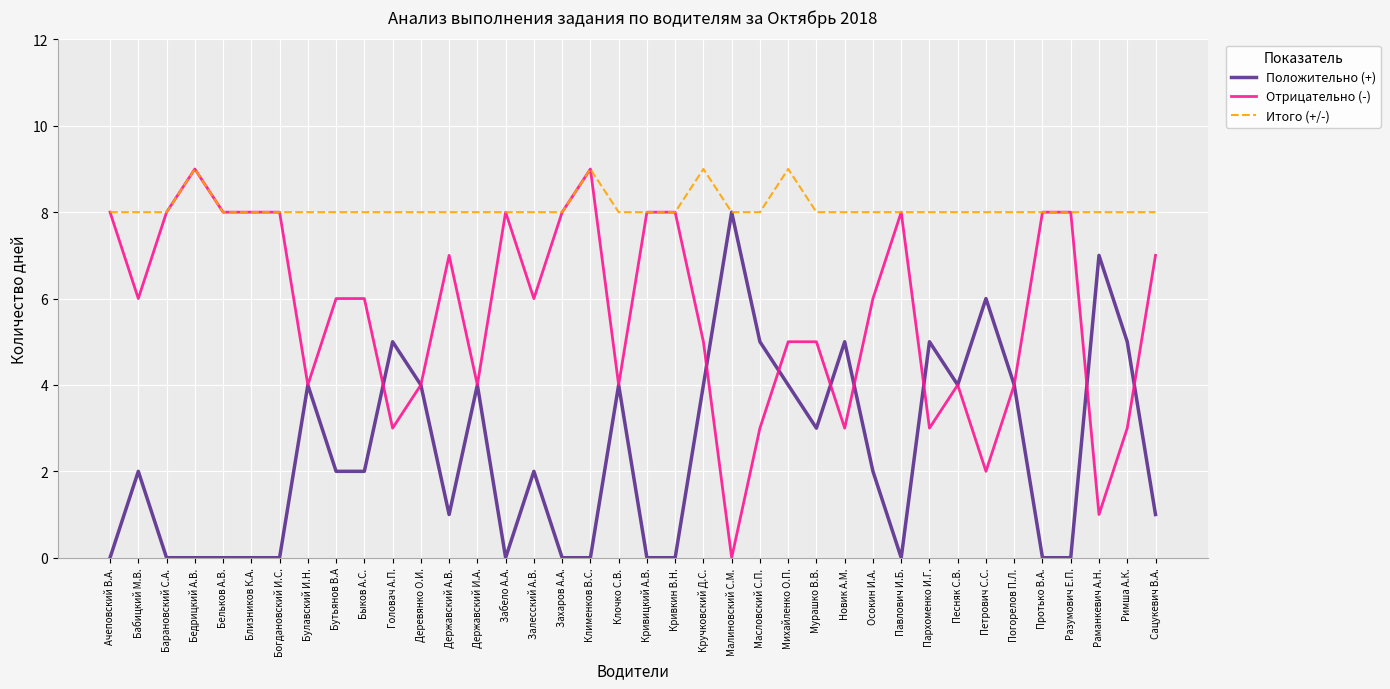

What is the total value across all series at Кривкин В.Н.?

16